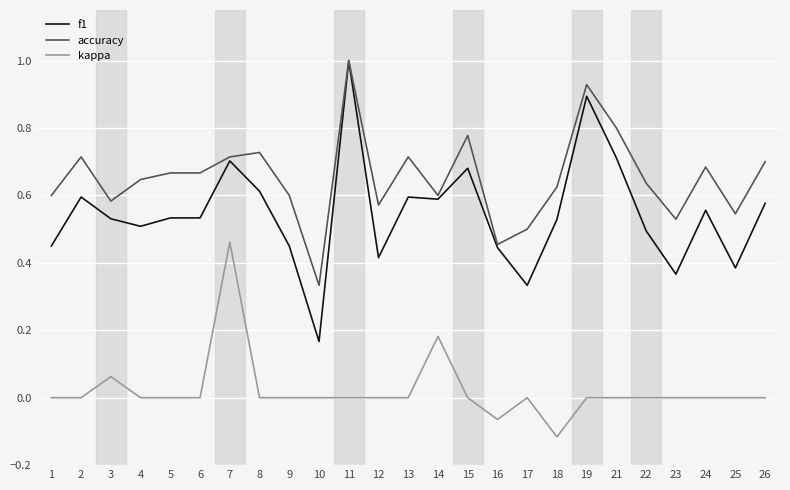

At which label does accuracy reach its peak?

11